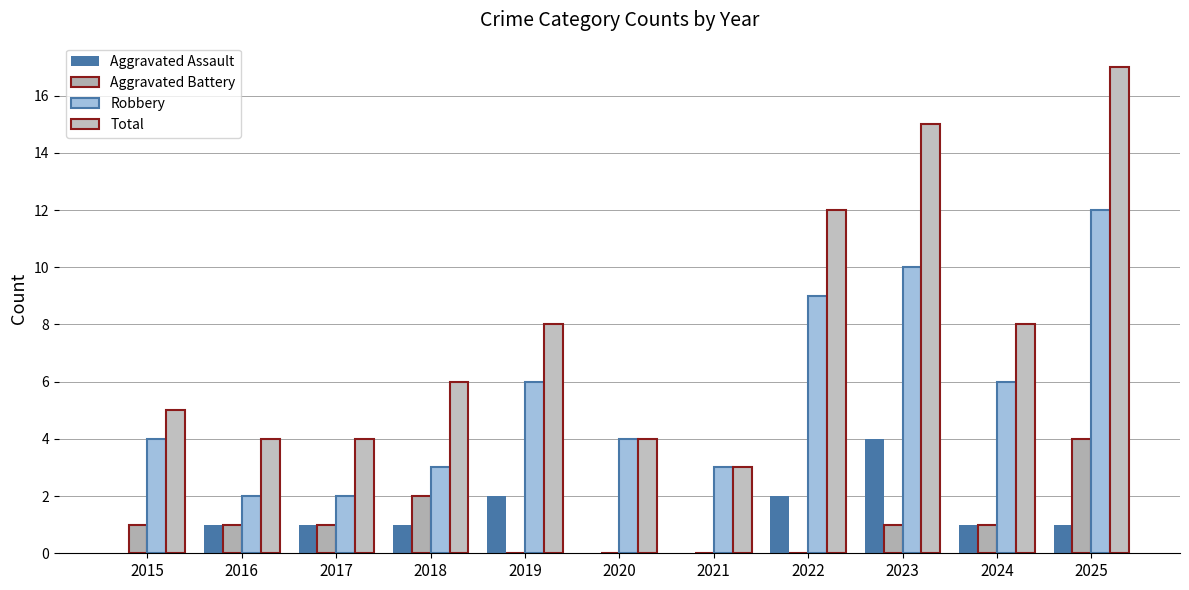

Reading left to right, extract all data points from this chart.

Aggravated Assault: 0	1	1	1	2	0	0	2	4	1	1
Aggravated Battery: 1	1	1	2	0	0	0	0	1	1	4
Robbery: 4	2	2	3	6	4	3	9	10	6	12
Total: 5	4	4	6	8	4	3	12	15	8	17